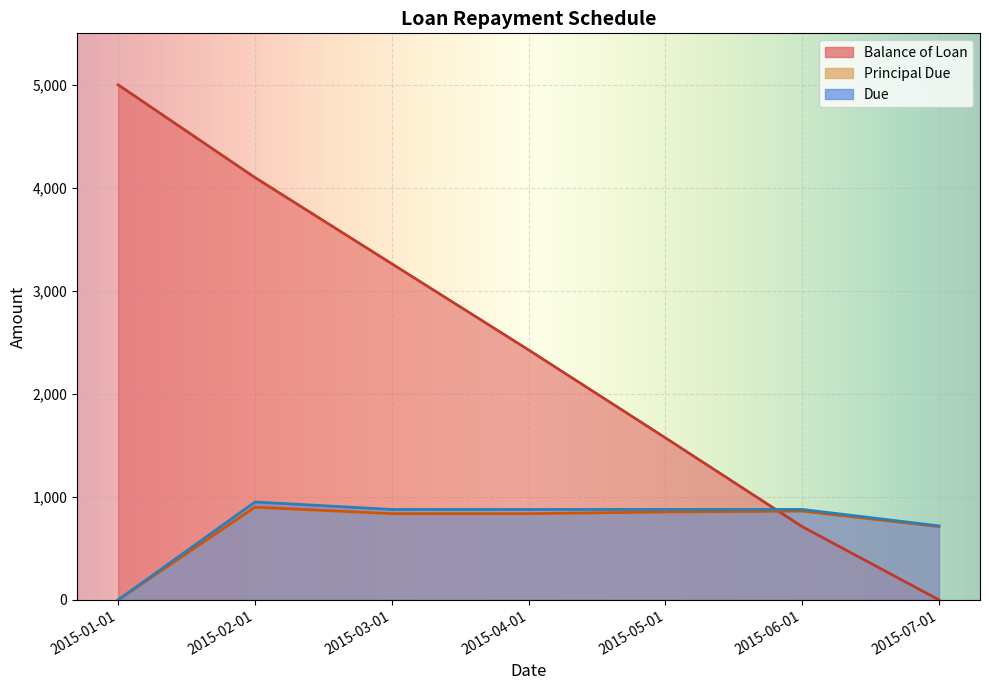

What is the total value across all series at 2015-03-01?

4977.7